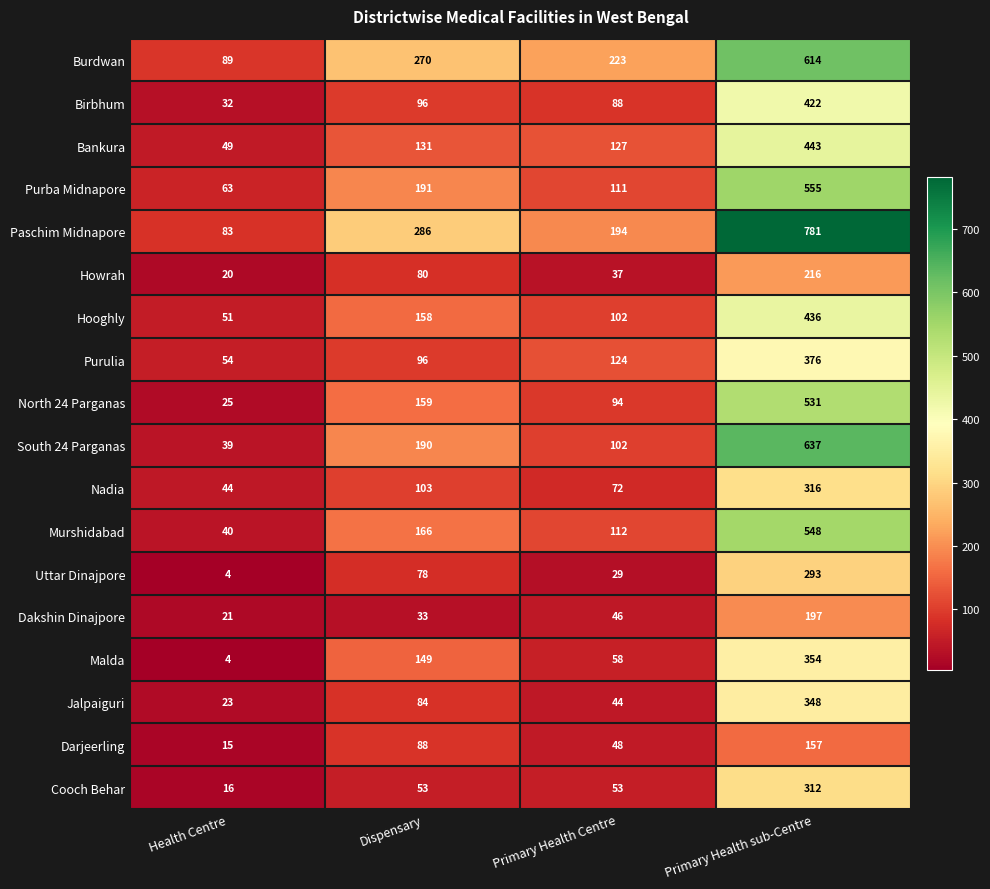

What is the sum of the Birbhum values at Primary Health sub-Centre and Health Centre?

454